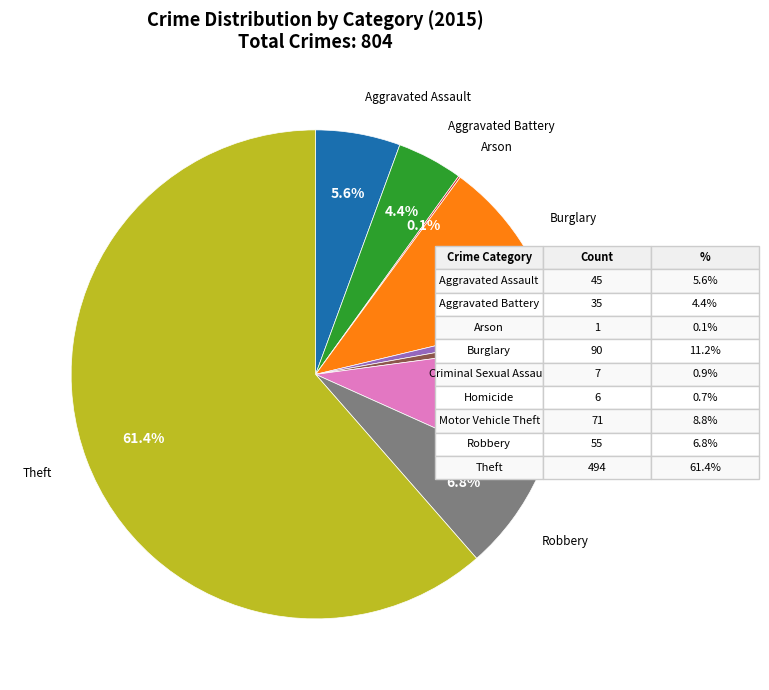

Does any single category account for the majority?

Yes